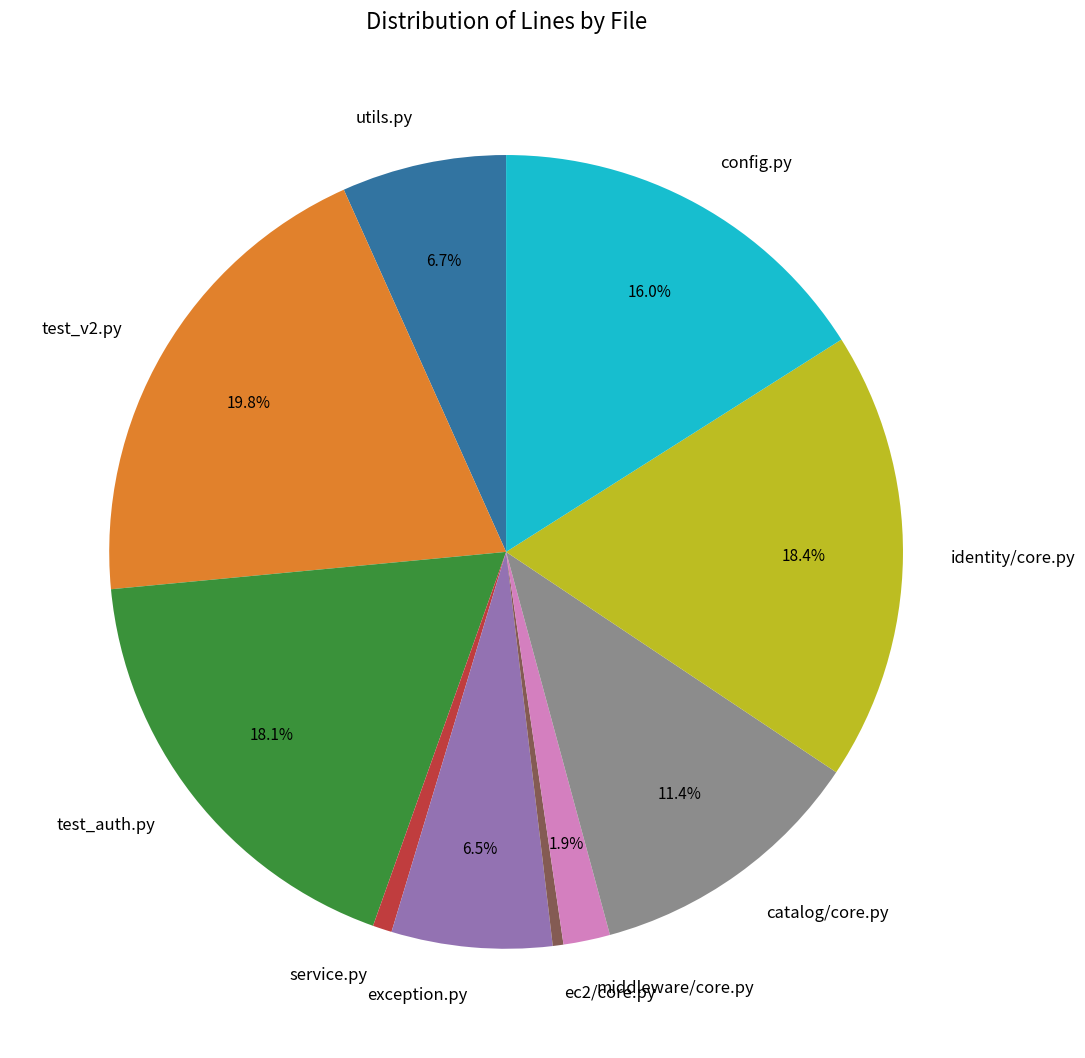

How much of the chart is everything except test_auth.py?

81.9%